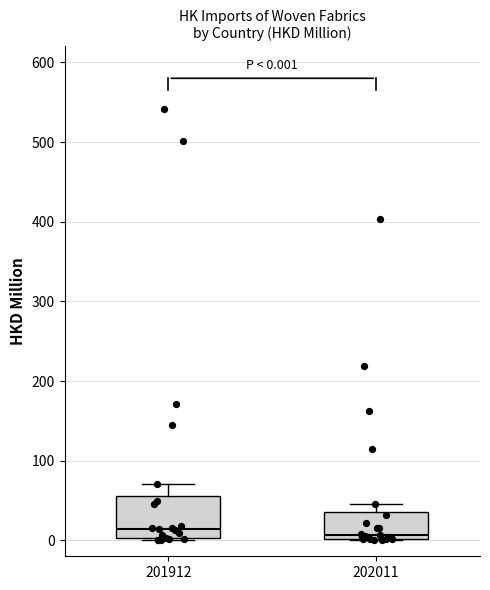

Which box is the tallest, from its lower edge to its upper edge?

201912